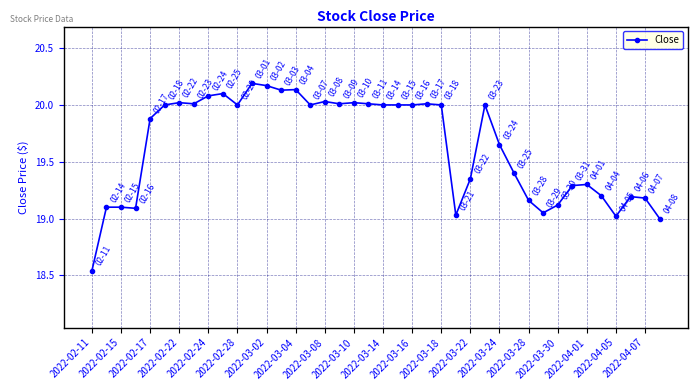

How many lines are shown in the chart?

1